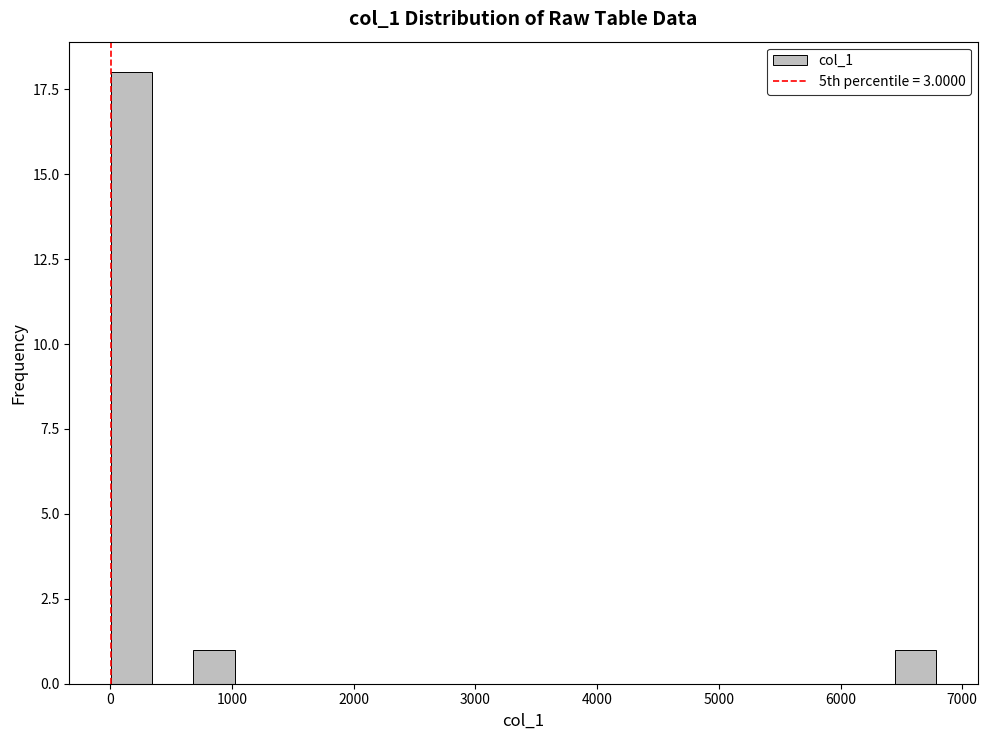

Around what value on the x-axis is the tallest bar? Give the approximate position of its centre, as read against the axis.

200